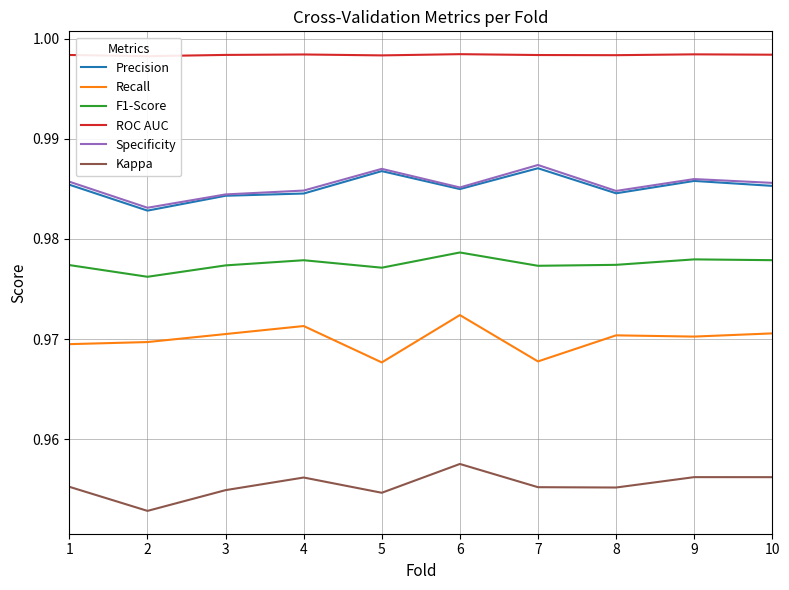

Does the chart display data point markers on the line(s)?

No